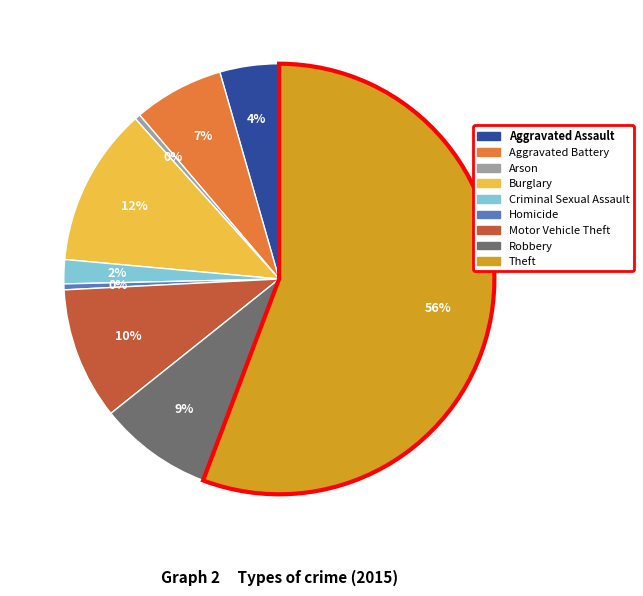

Do Robbery and Theft together represent more than half of the pie?

Yes